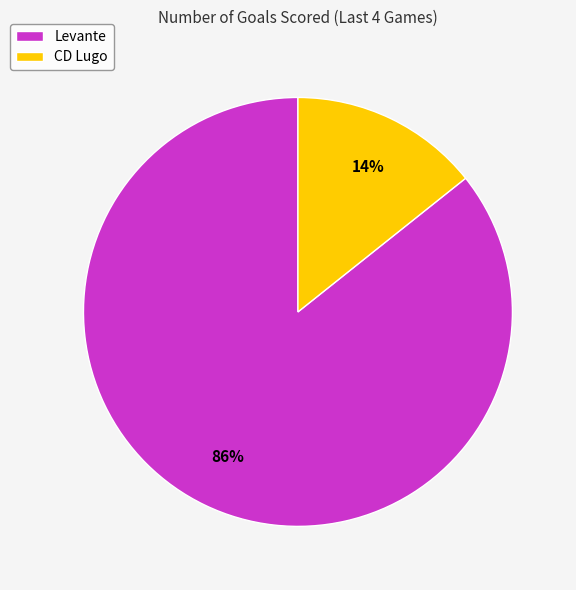

How many segments does this pie chart have?

2